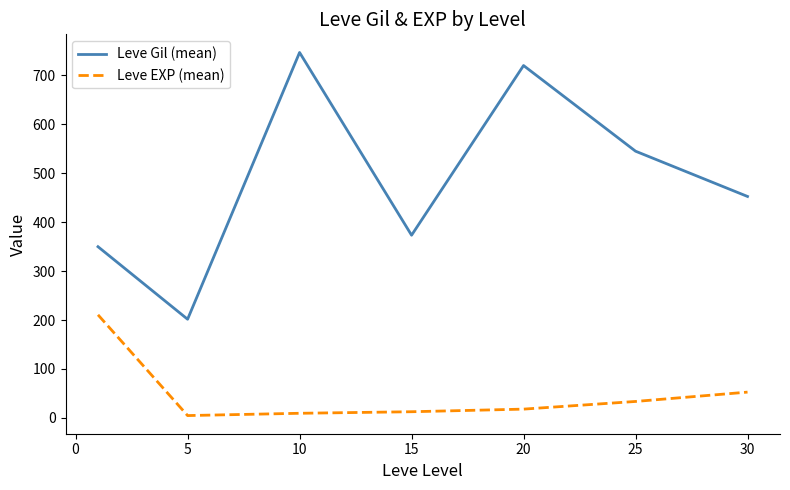

What is the maximum value for Leve Gil (mean)?

746.7